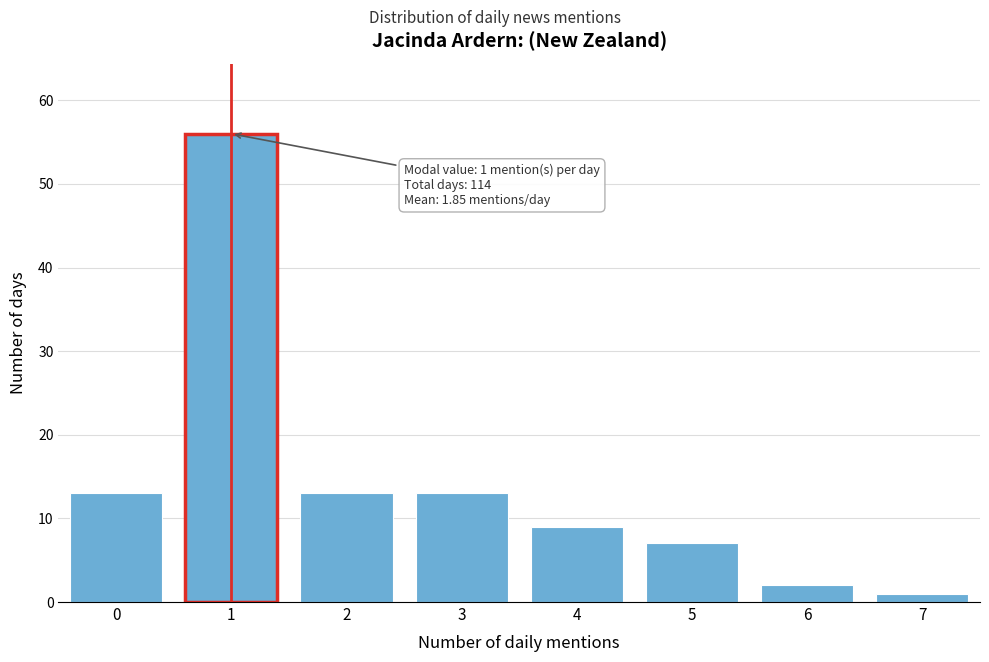

Reading left to right, transcribe all the data shown in this chart.

13	56	13	13	9	7	2	1